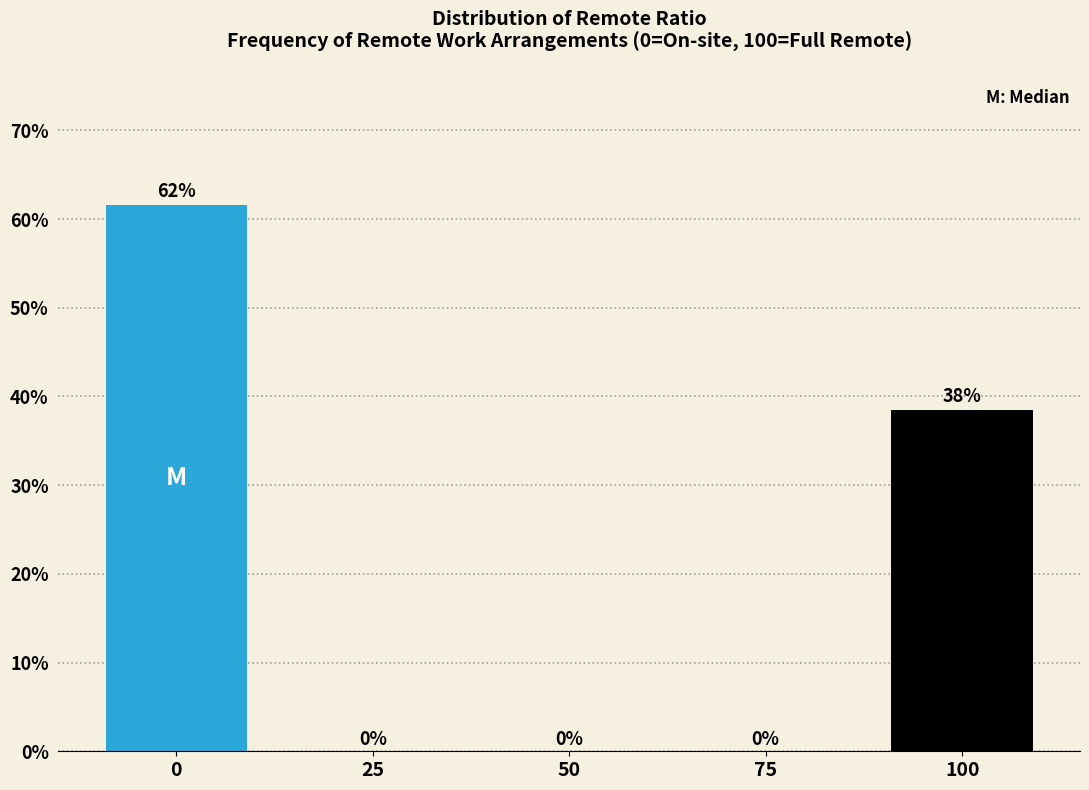

What is the greatest value displayed?

61.5